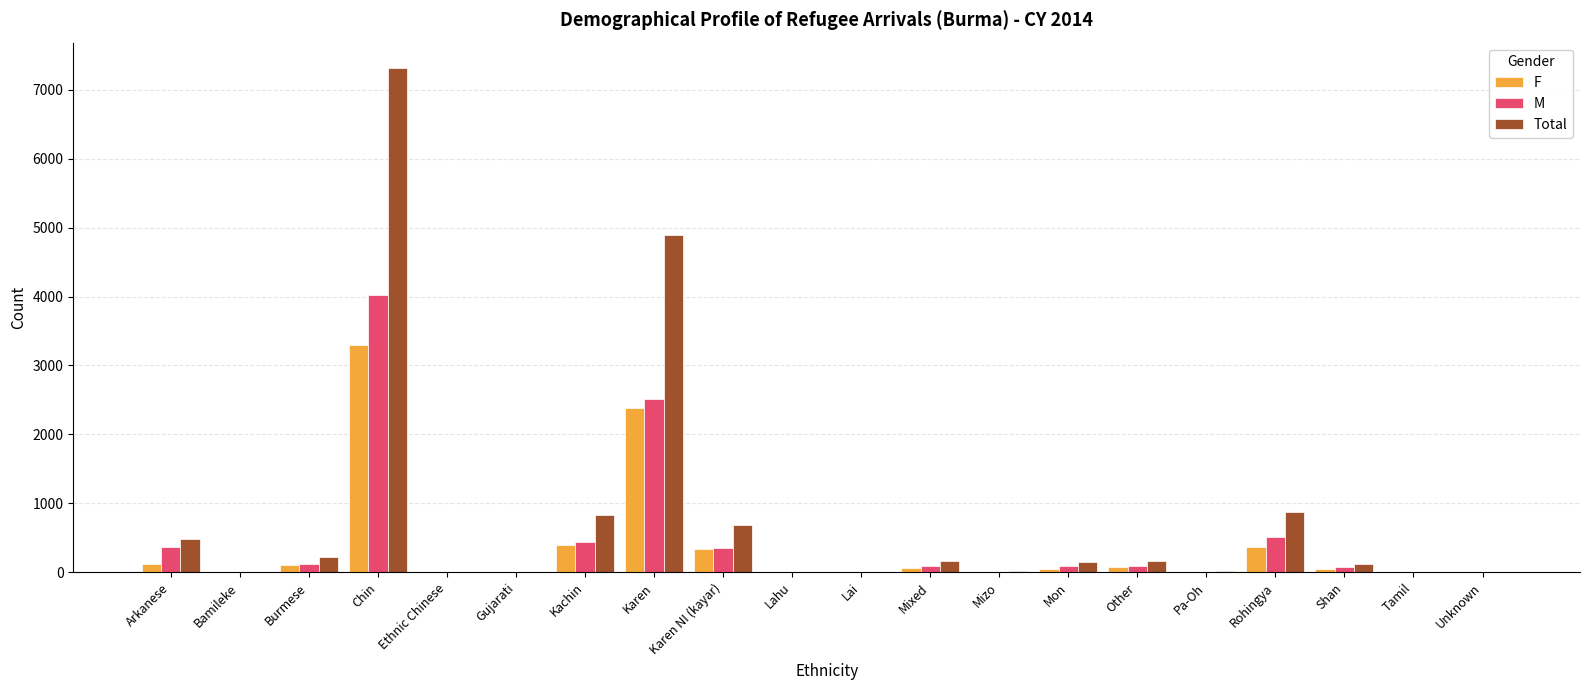

What is the average value of the M series?

435